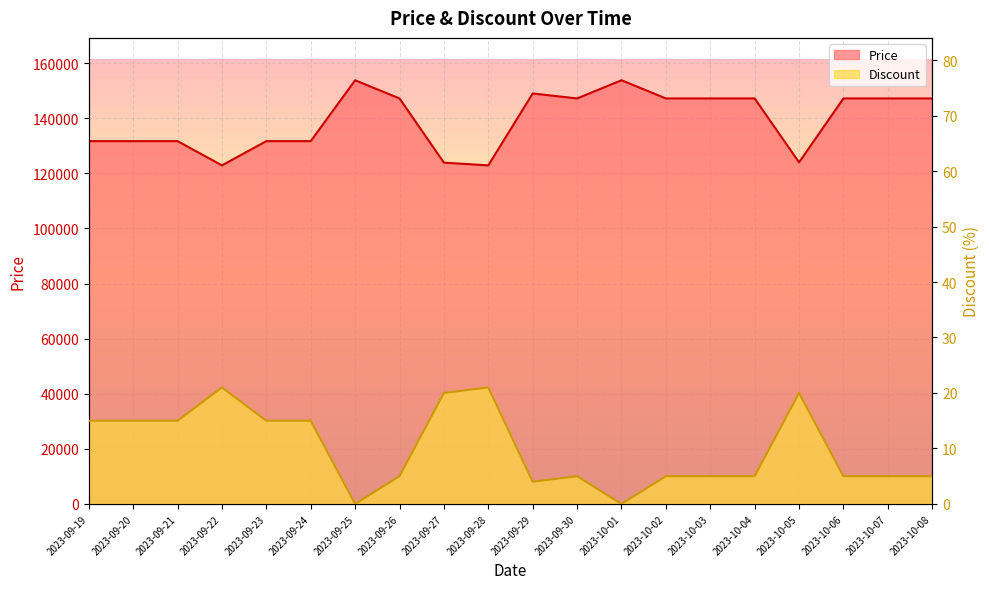

What are all the series names shown in the legend?

Price, Discount